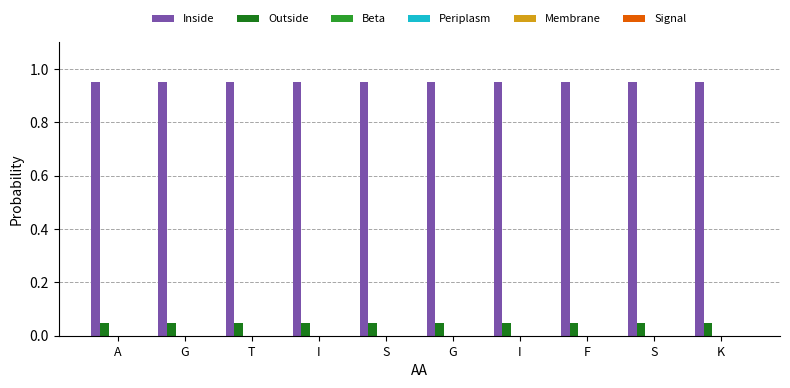

What is the sum of all Outside values?

0.5